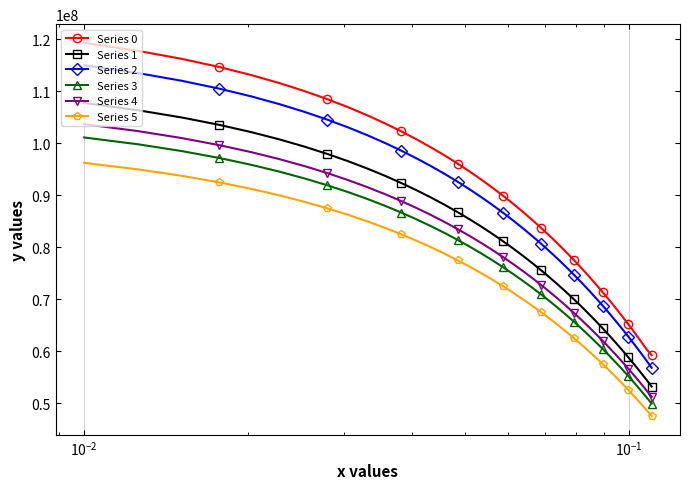

What is the smallest value displayed?

47577867.6